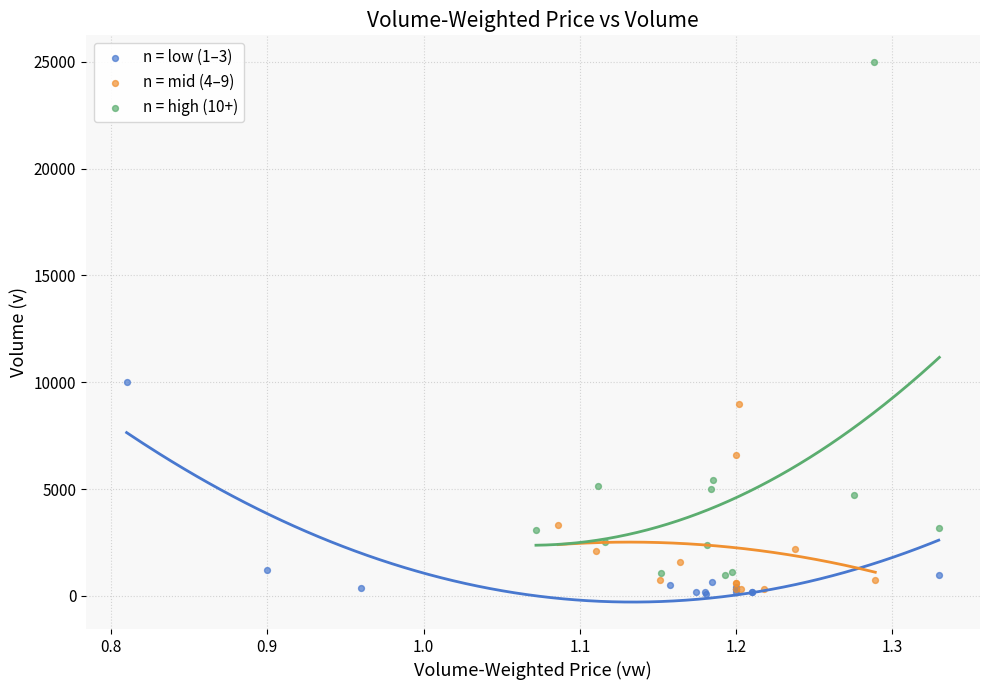

Which series has the largest Y range (max minus min)?

n = high (10+)